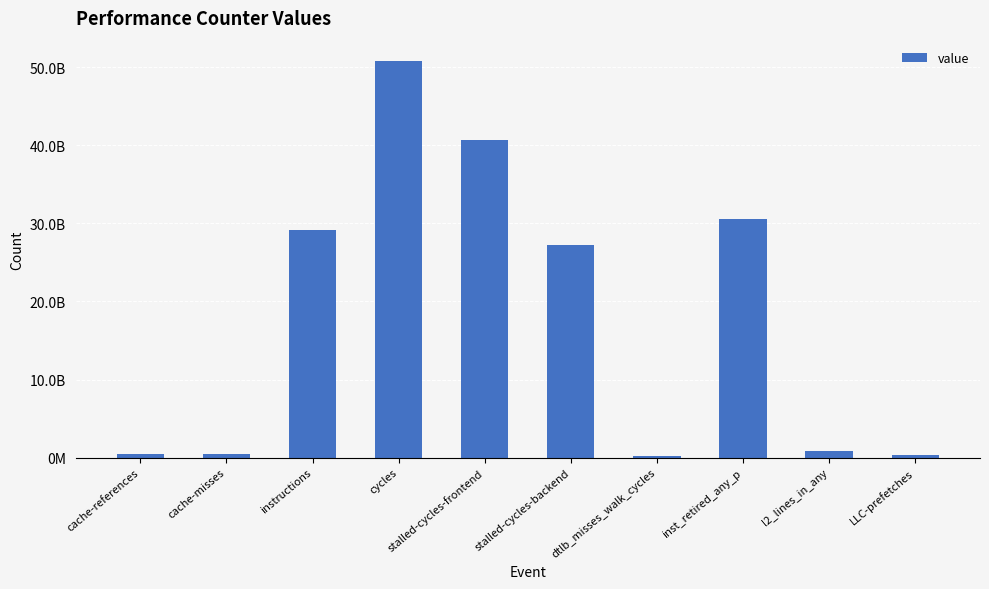

Are the bars horizontal?

No